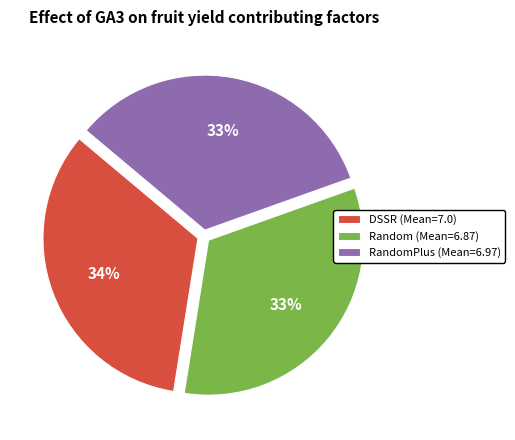

Count the number of slices in the pie.

3